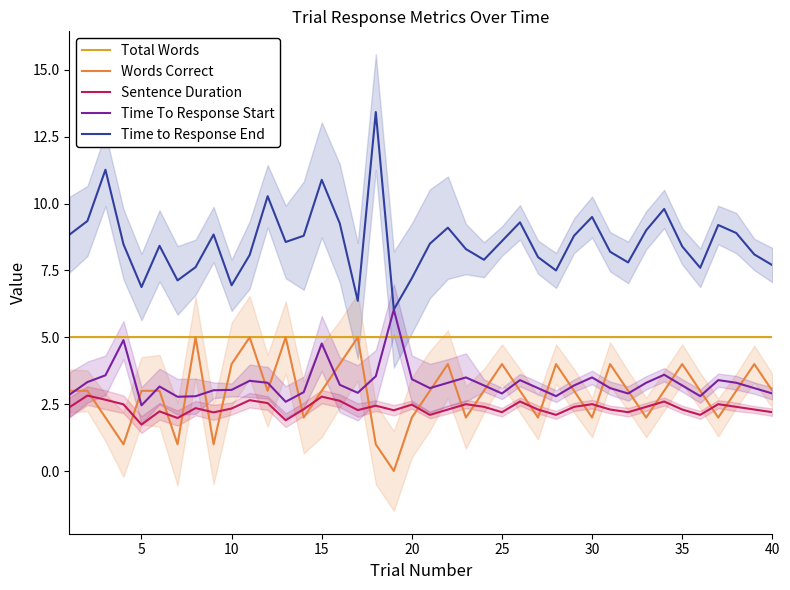

What is the minimum value for Time to Response End?

6.0